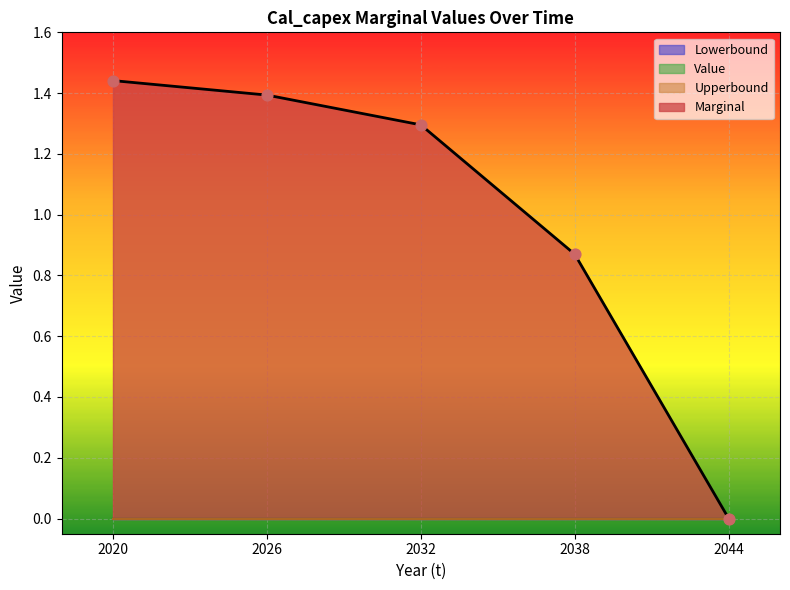

Which series contains the lowest Y value?

Lowerbound